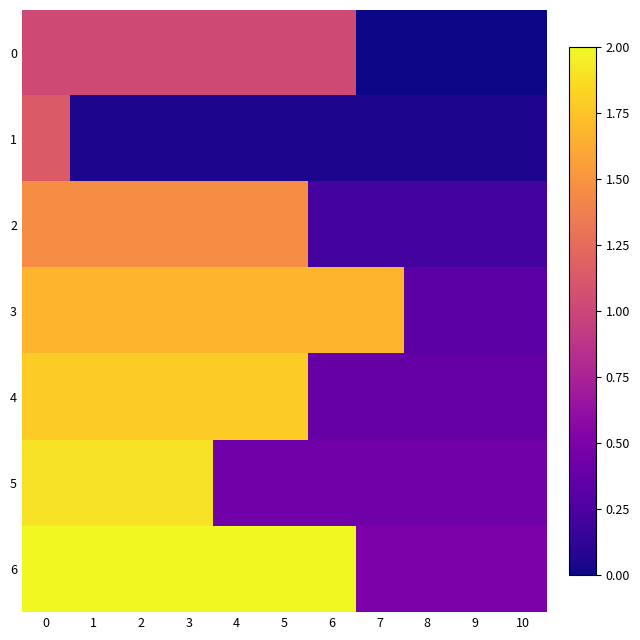

Reading left to right, list all the values displayed in this chart.

0: 0=1.0	1=1.0	2=1.0	3=1.0	4=1.0	5=1.0	6=1.0	7=0.0	8=0.0	9=0.0	10=0.0
1: 0=1.1	1=0.1	2=0.1	3=0.1	4=0.1	5=0.1	6=0.1	7=0.1	8=0.1	9=0.1	10=0.1
2: 0=1.5	1=1.5	2=1.5	3=1.5	4=1.5	5=1.5	6=0.2	7=0.2	8=0.2	9=0.2	10=0.2
3: 0=1.7	1=1.7	2=1.7	3=1.7	4=1.7	5=1.7	6=1.7	7=1.7	8=0.3	9=0.3	10=0.3
4: 0=1.8	1=1.8	2=1.8	3=1.8	4=1.8	5=1.8	6=0.4	7=0.4	8=0.4	9=0.4	10=0.4
5: 0=1.9	1=1.9	2=1.9	3=1.9	4=0.4	5=0.4	6=0.4	7=0.4	8=0.4	9=0.4	10=0.4
6: 0=2.0	1=2.0	2=2.0	3=2.0	4=2.0	5=2.0	6=2.0	7=0.5	8=0.5	9=0.5	10=0.5